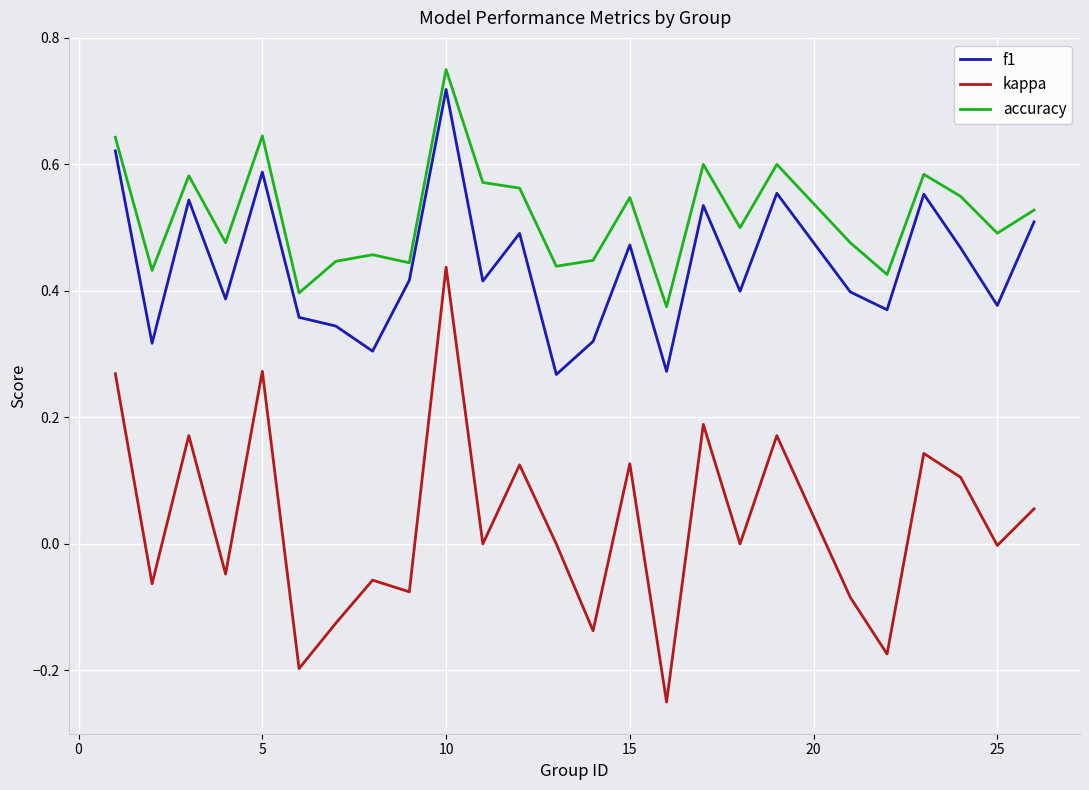

True or false: accuracy and kappa intersect in this chart.

False